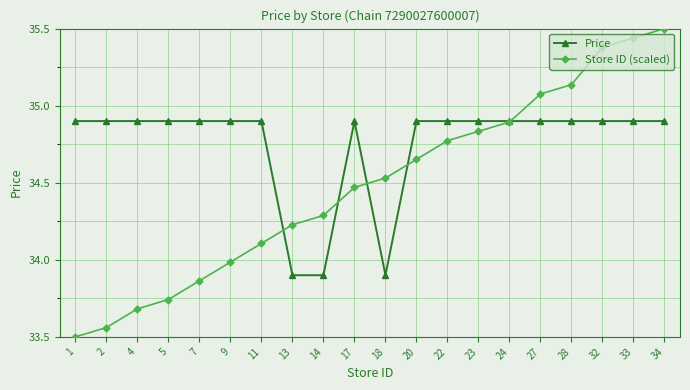

At which category does the chart reach its peak across all series?

34